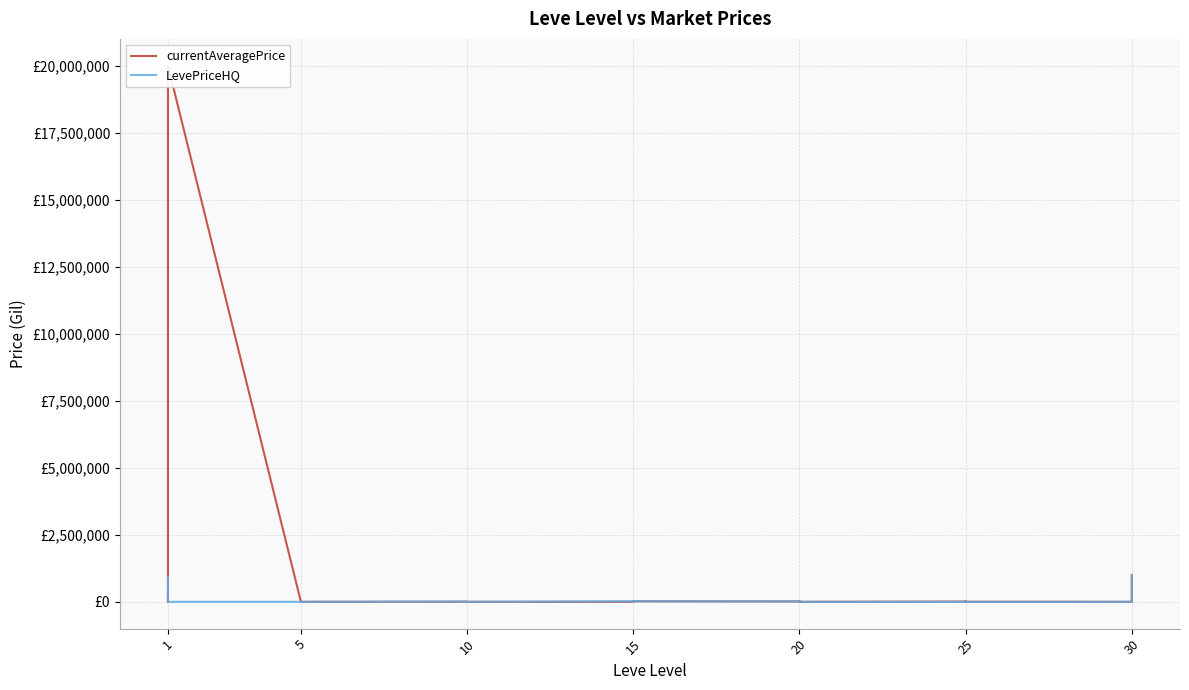

At which label does currentAveragePrice reach its minimum?

1